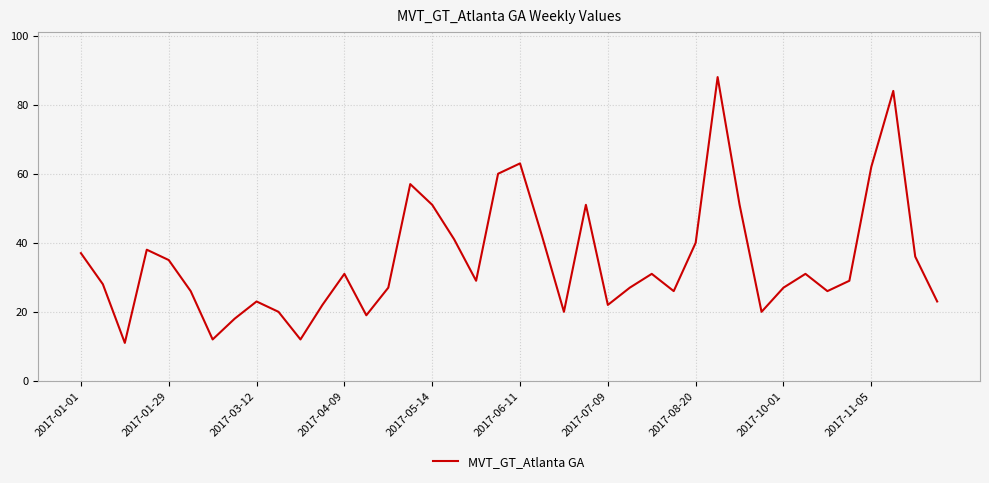

What is the smallest value displayed?

11